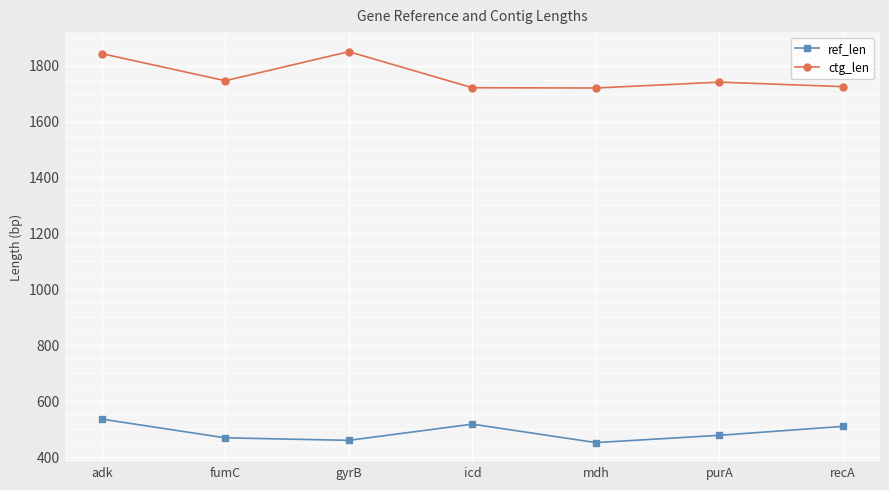

Does the chart have visible grid lines?

Yes